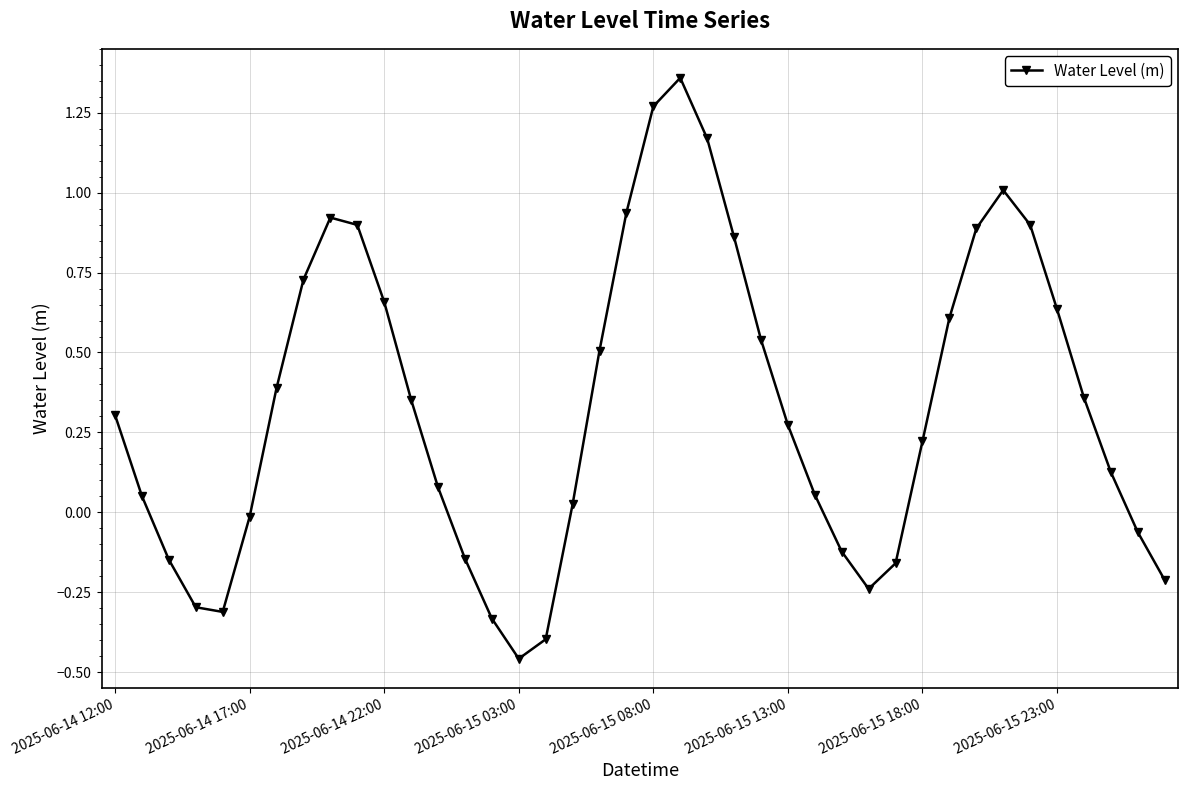

What is the sum of all values?

13.2